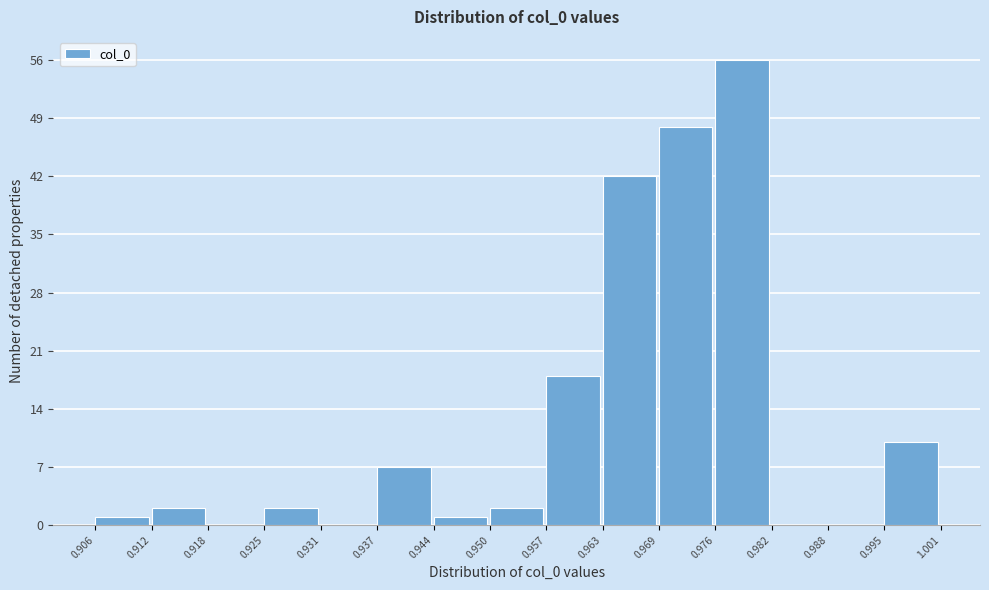

Which range on the x-axis has the tallest bar?

0.976 to 0.982